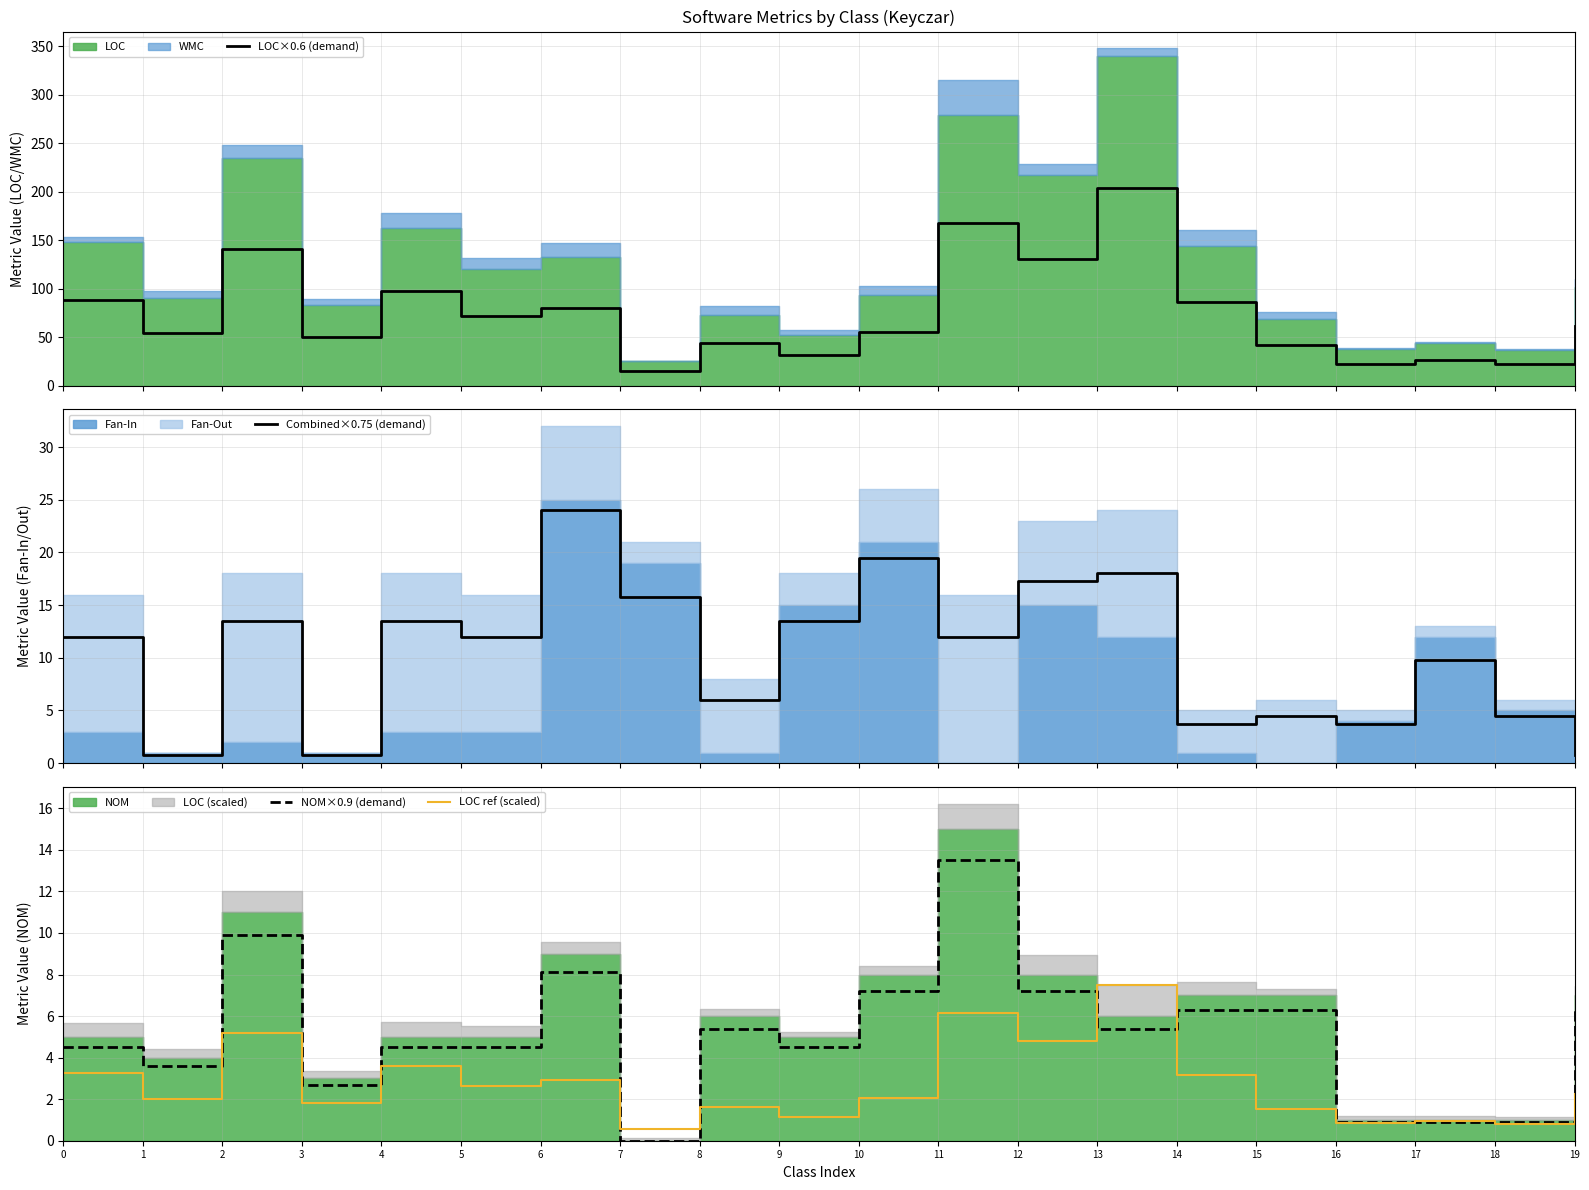

The value of NOM×0.9 (demand) at 0 is 4.5. True or false?

True